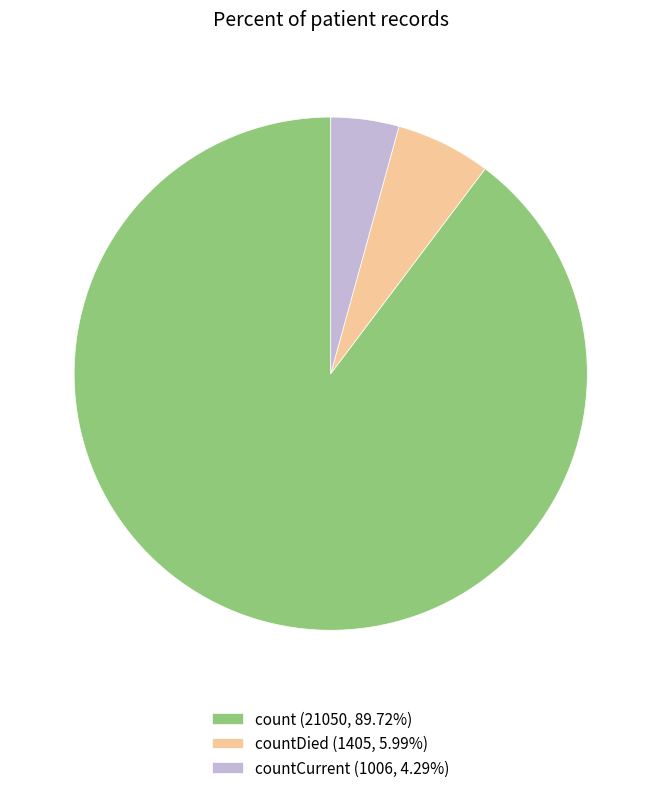

Is there a majority slice in this chart?

Yes